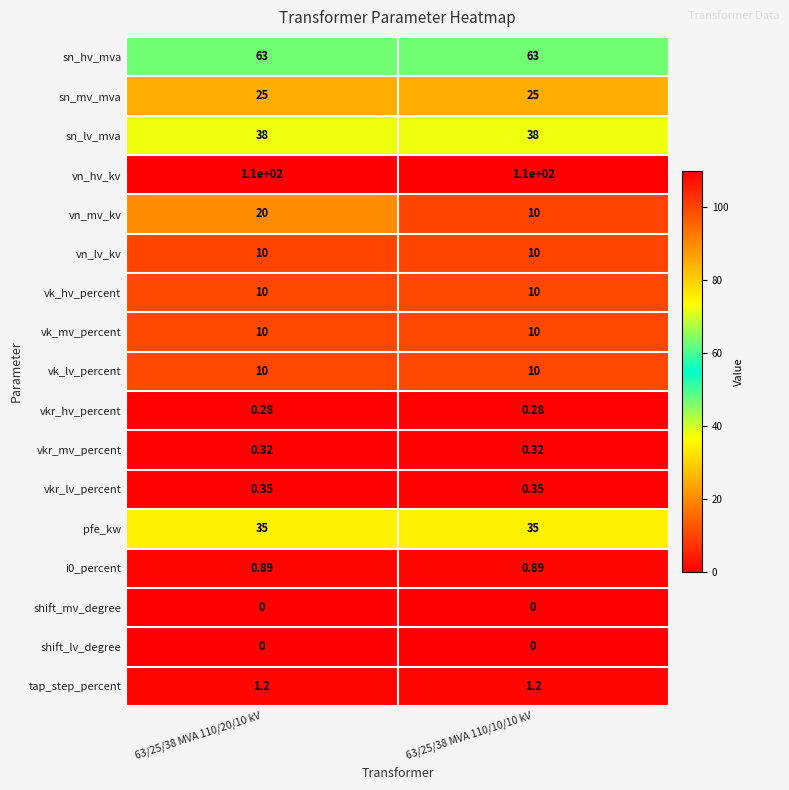

Is the value of vk_mv_percent at 63/25/38 MVA 110/20/10 kV greater than the value of shift_lv_degree at 63/25/38 MVA 110/20/10 kV?

Yes